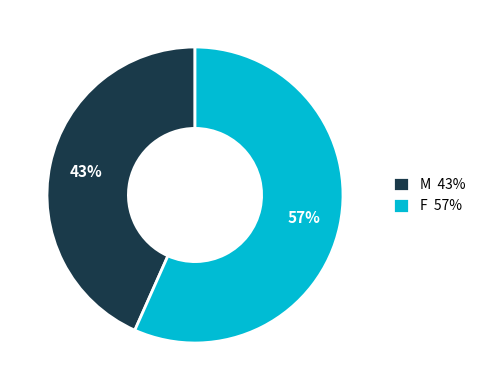

Which category has the biggest portion of the pie?

F